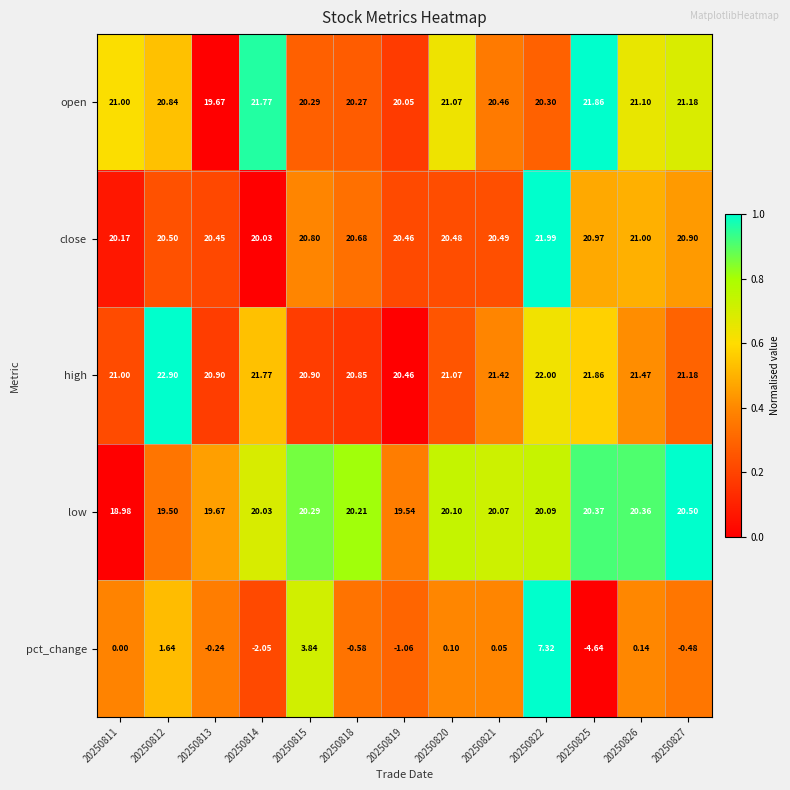

Between 20250811 and 20250825, which series saw the biggest shift?

pct_change